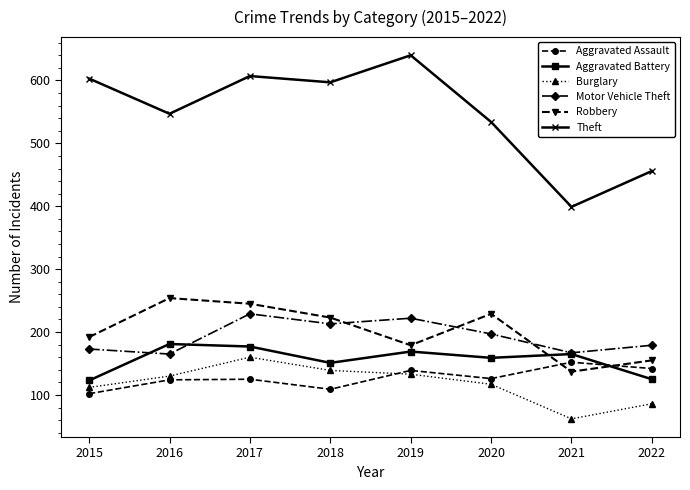

How many intersections are there between Aggravated Battery and Aggravated Assault?

1